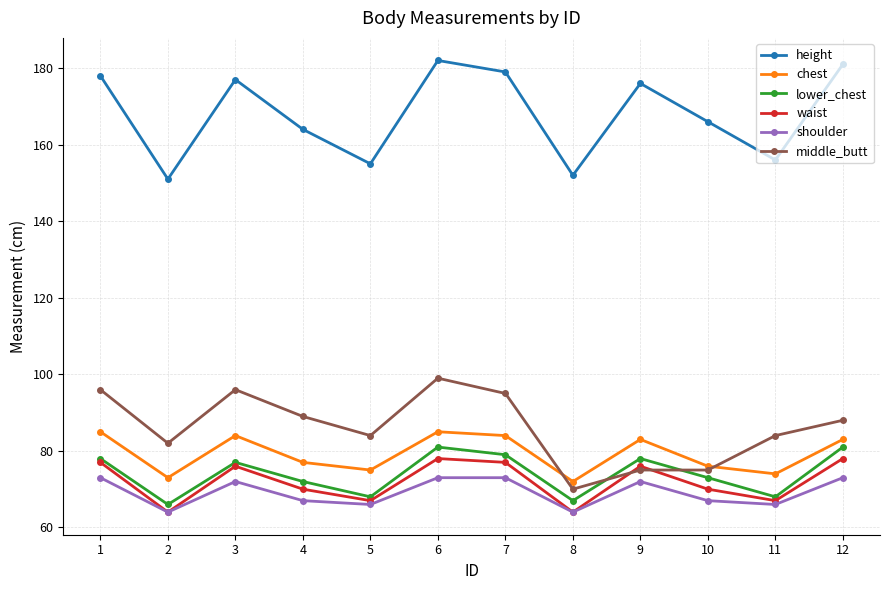

What is the total value across all series at 3?

582